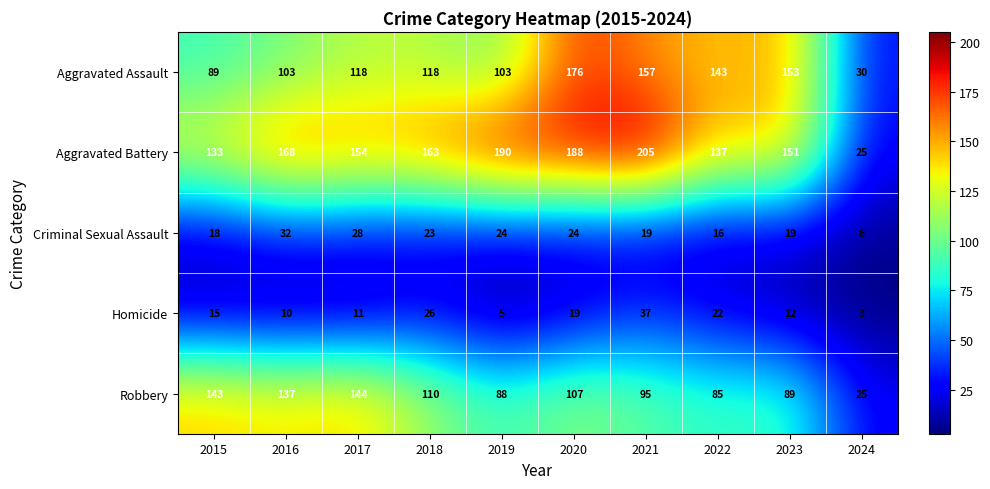

Where is Homicide nearest to the value 20?

2020